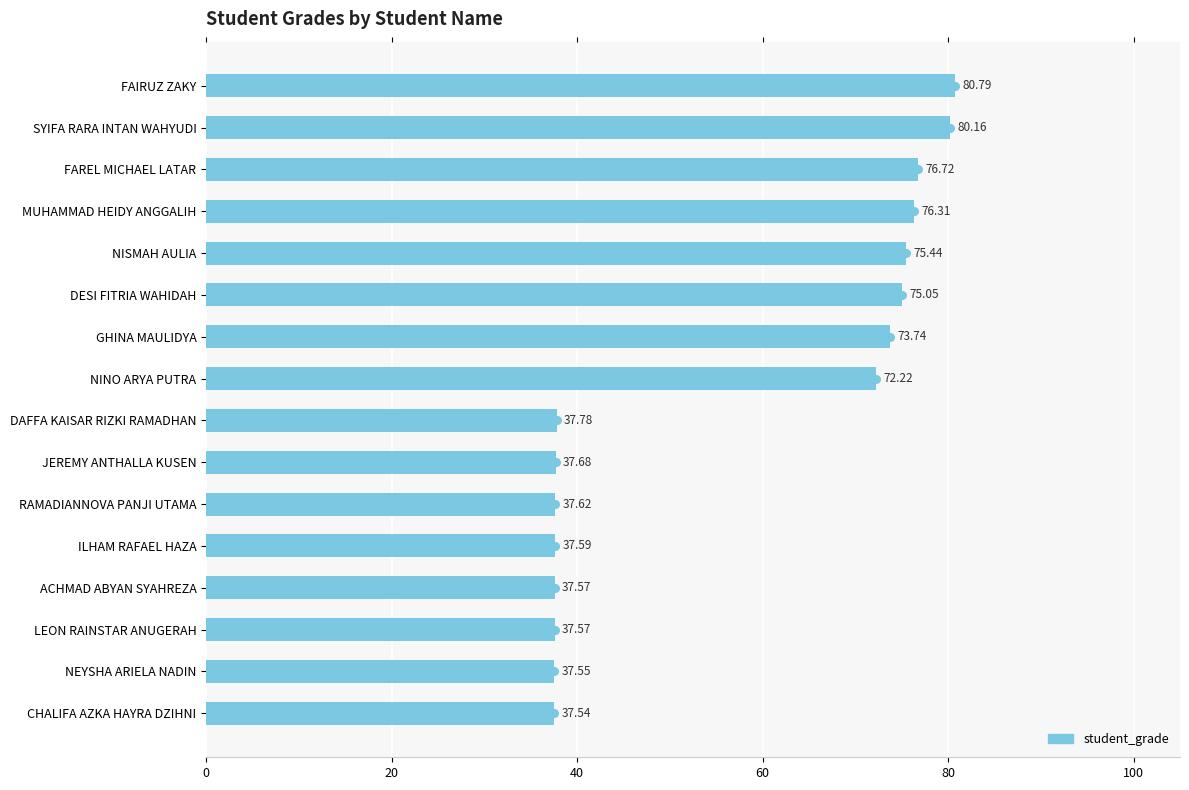

What is the sum of all values?

911.3